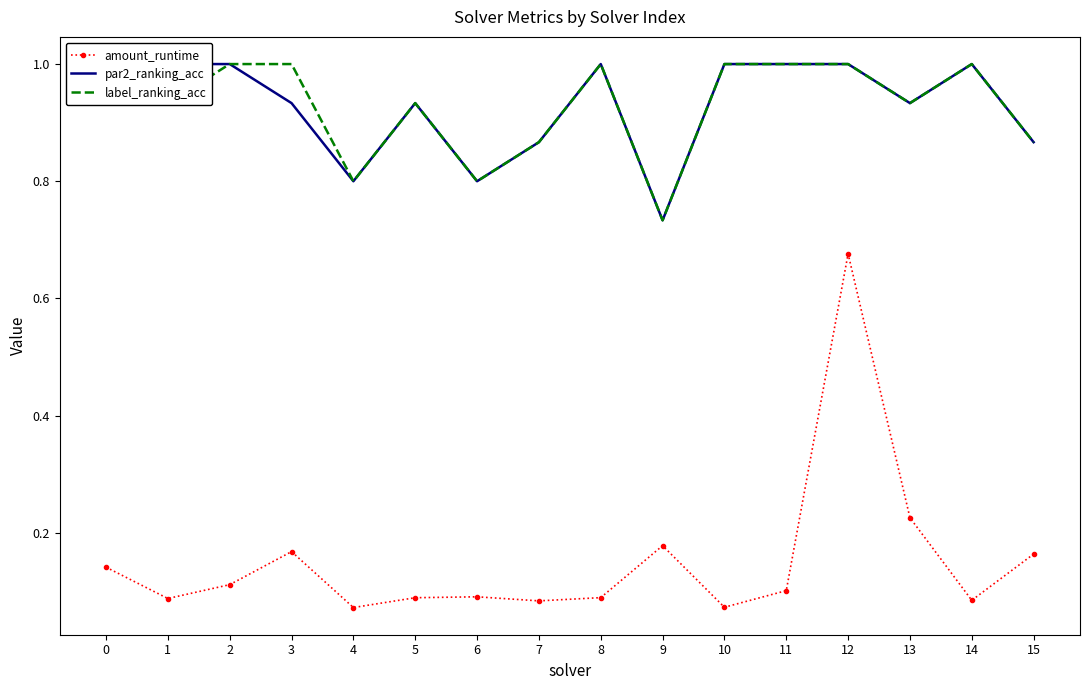

True or false: par2_ranking_acc has a value of 1.5 at 8.

False